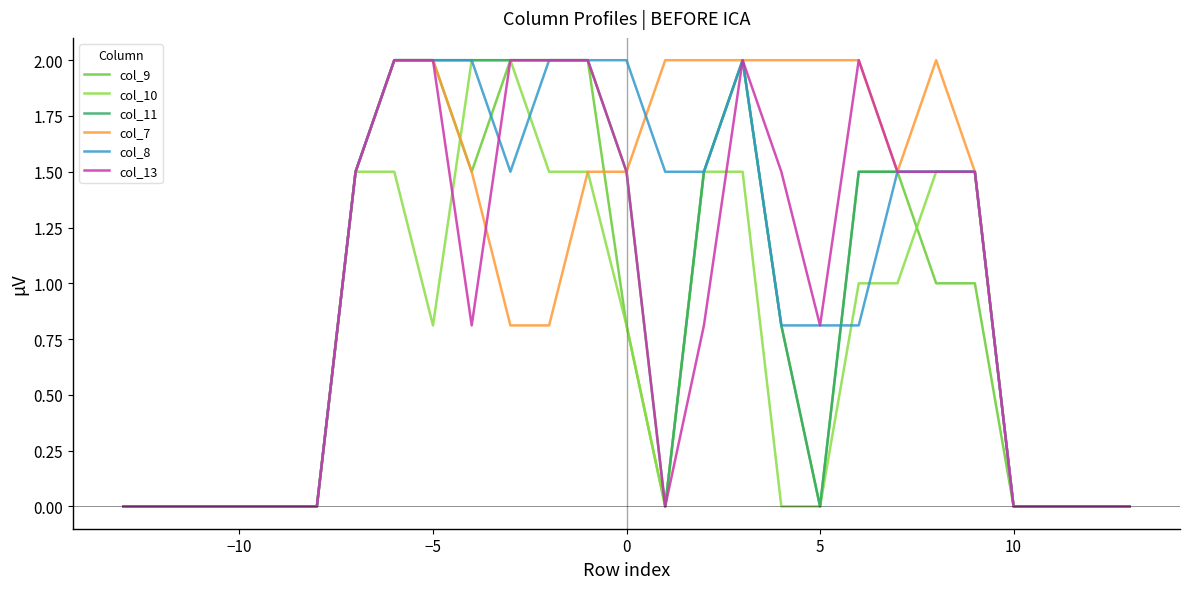

What is the maximum value for col_10?

2.0